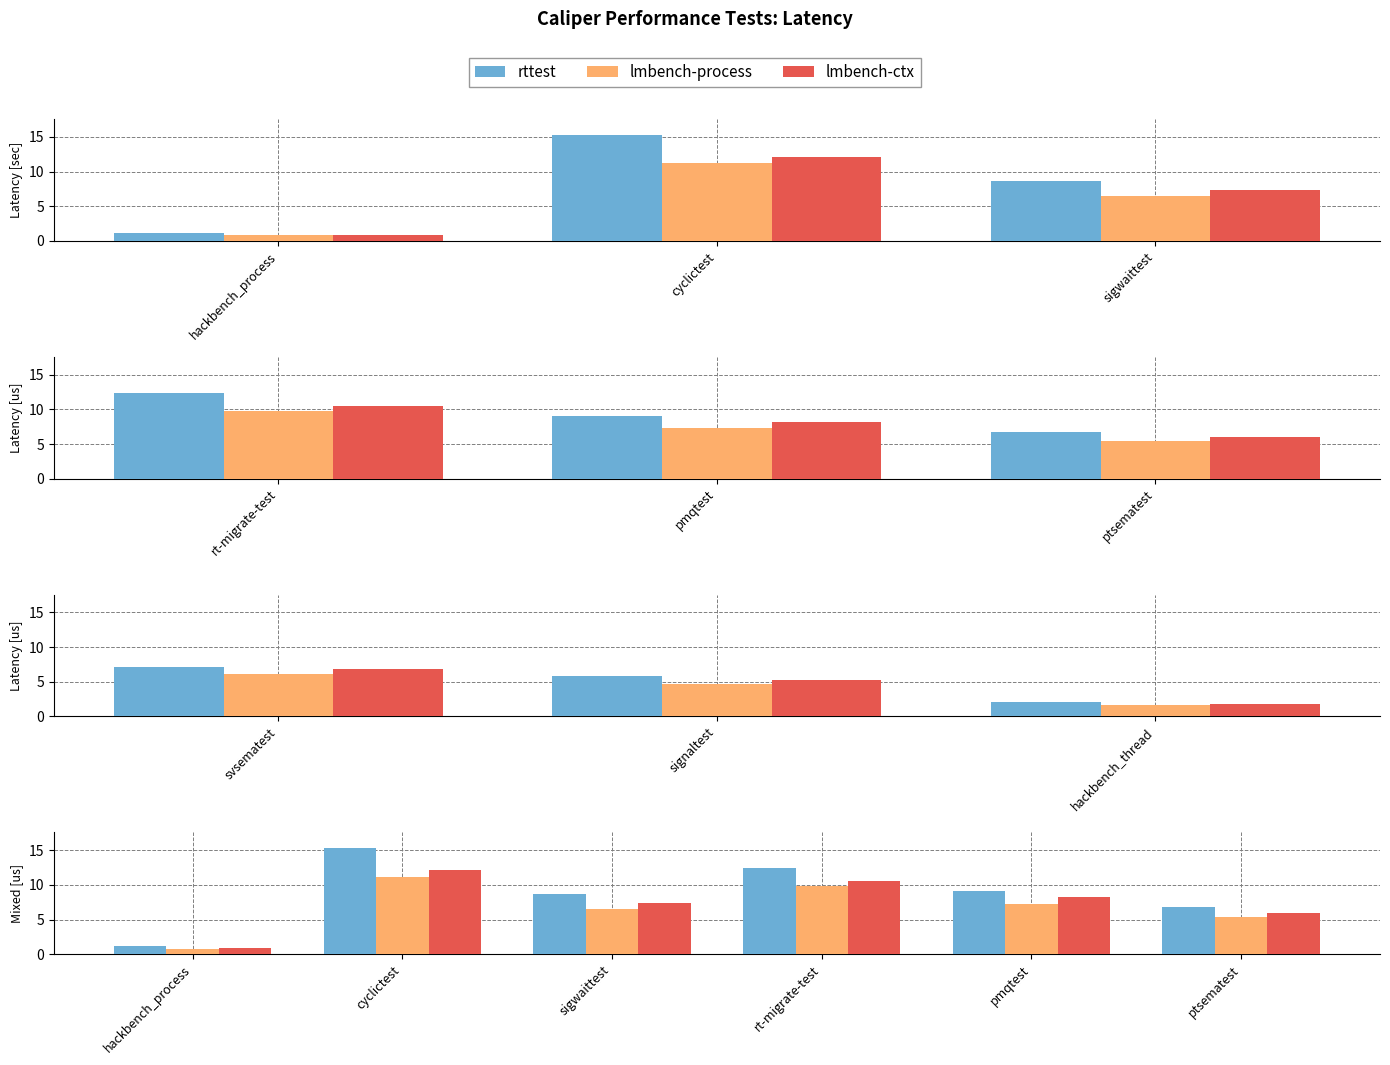

Between cyclictest and sigwaittest, which series saw the biggest shift?

rttest